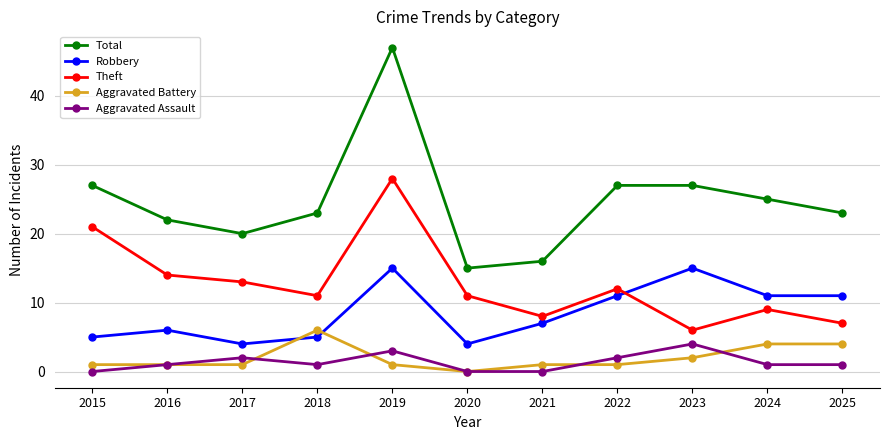

True or false: Aggravated Battery and Theft cross at least once.

False